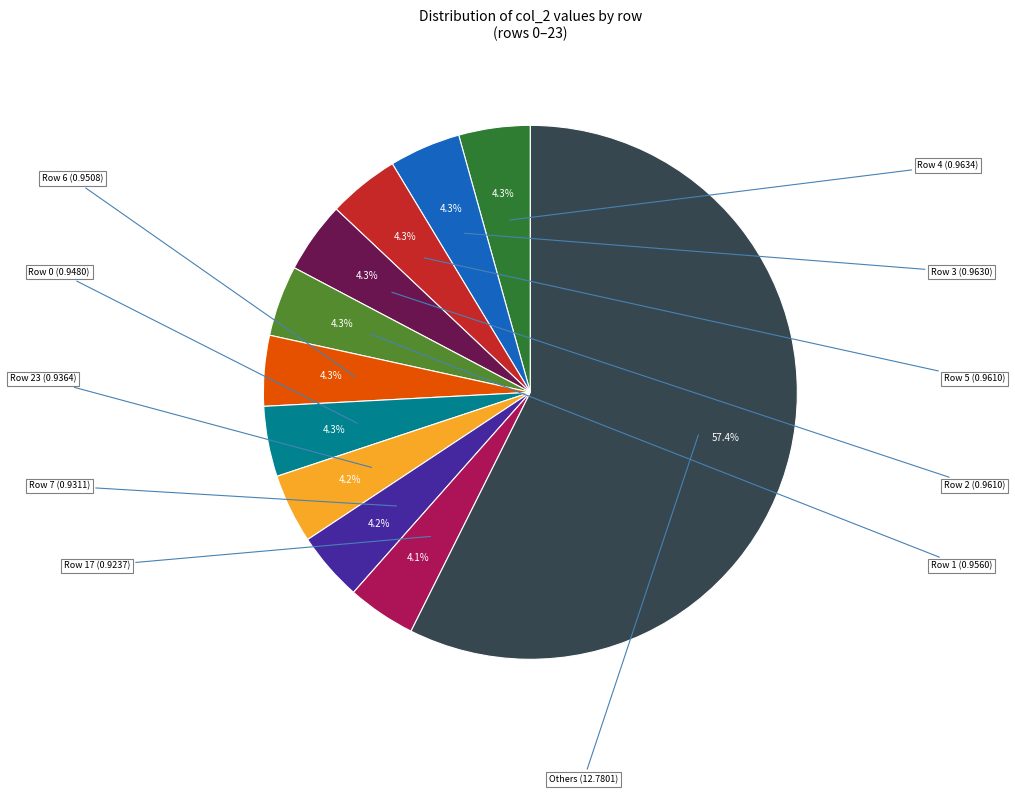

Is there a majority slice in this chart?

Yes